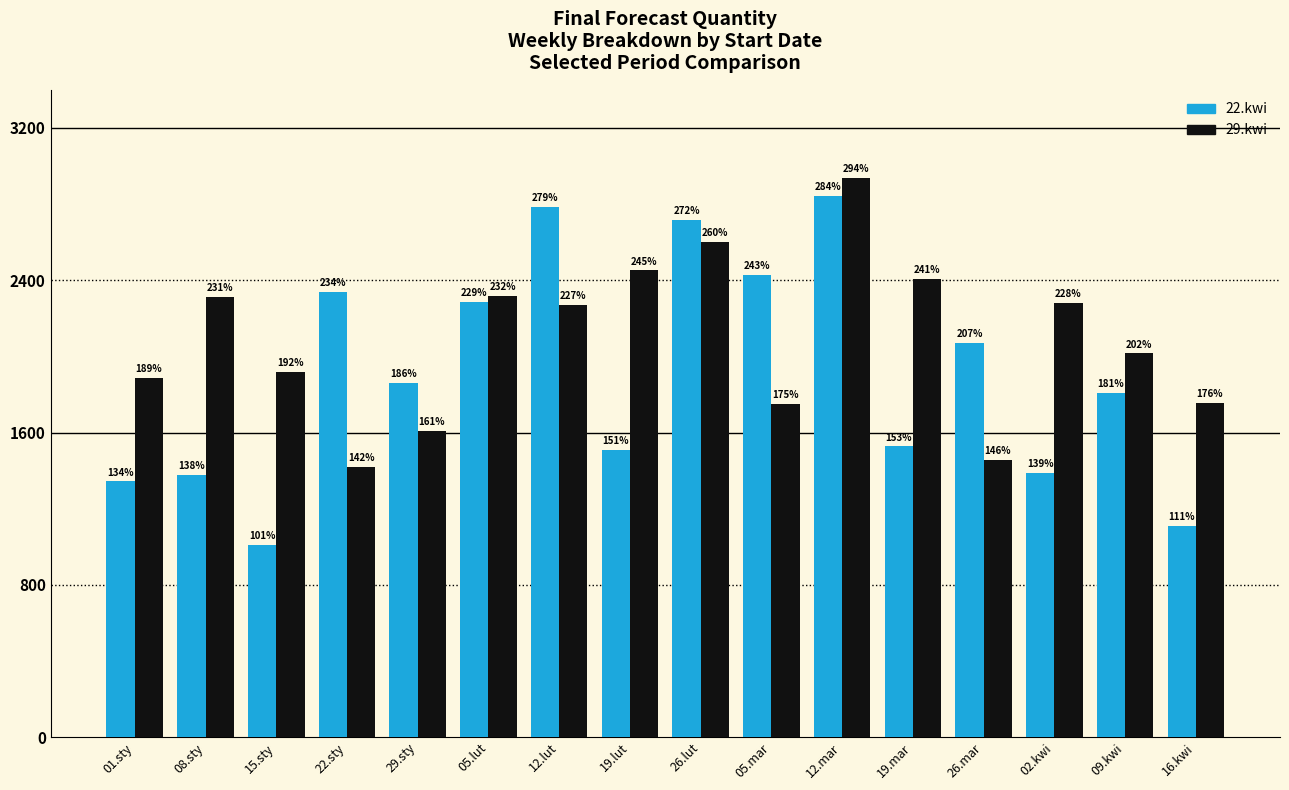

What is the label of the 6th bar from the left?

05.lut